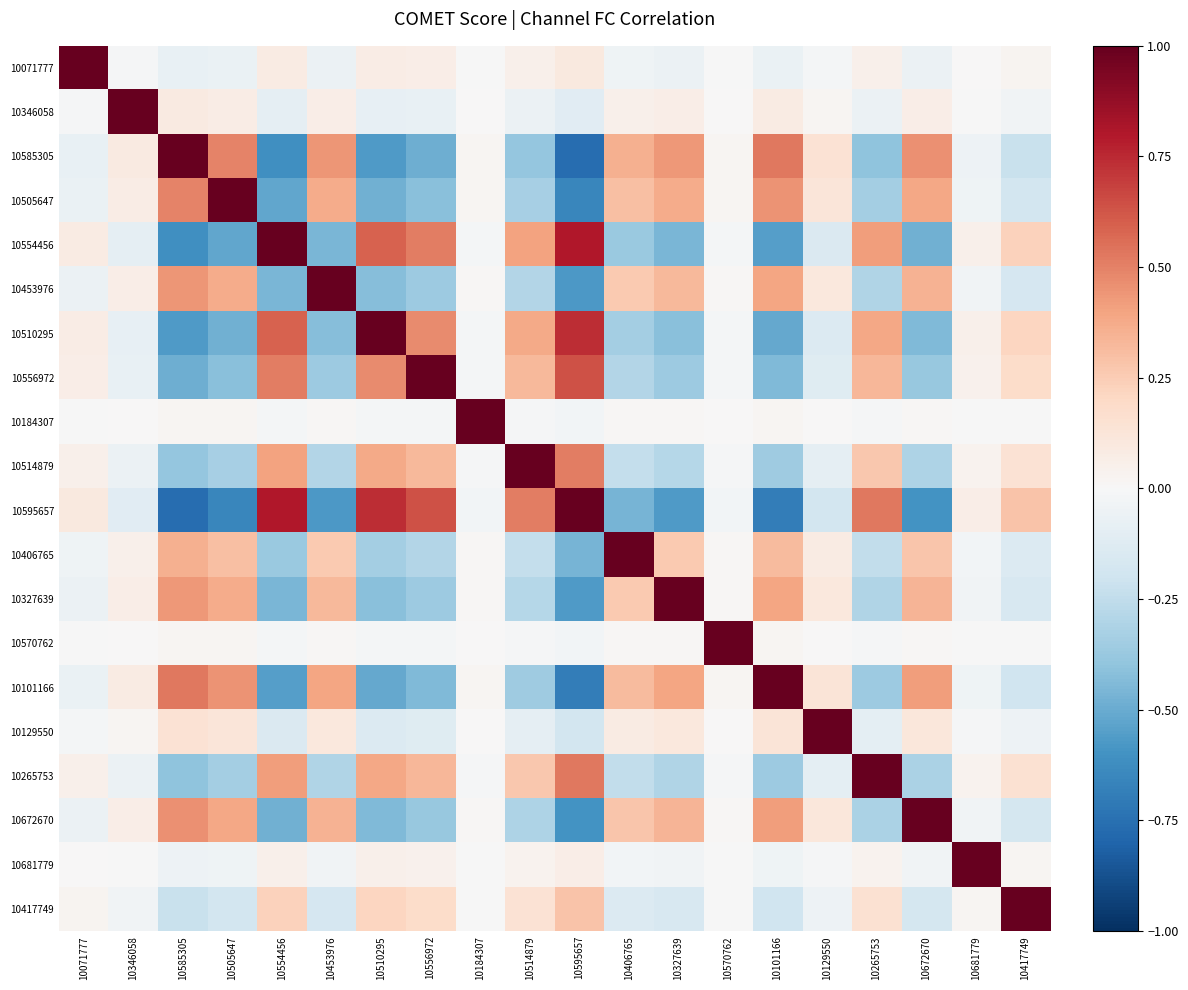

What is the total value across all series at 10554456?

0.4